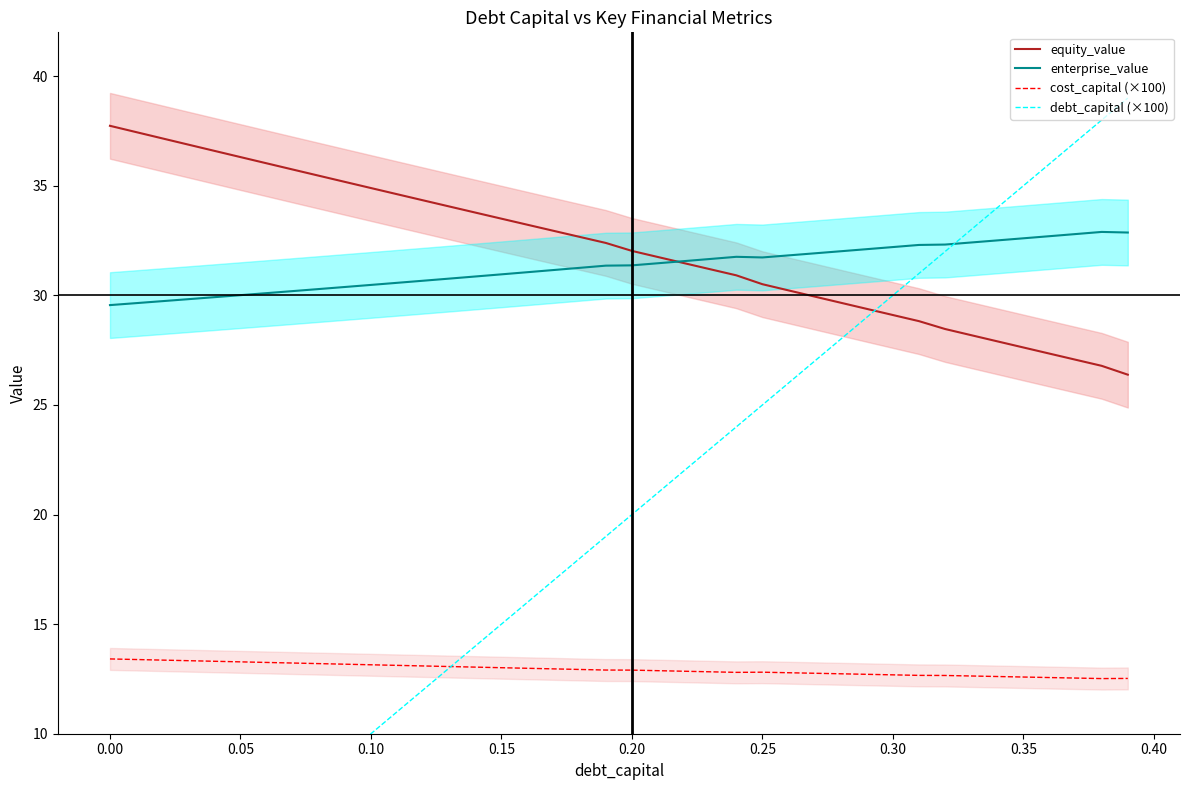

What are all the series names shown in the legend?

equity_value, enterprise_value, cost_capital (×100), debt_capital (×100)